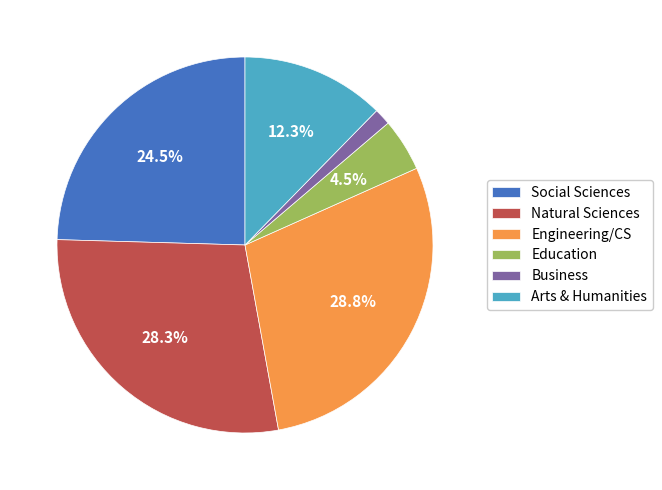

Is there any slice that represents more than half of the pie?

No